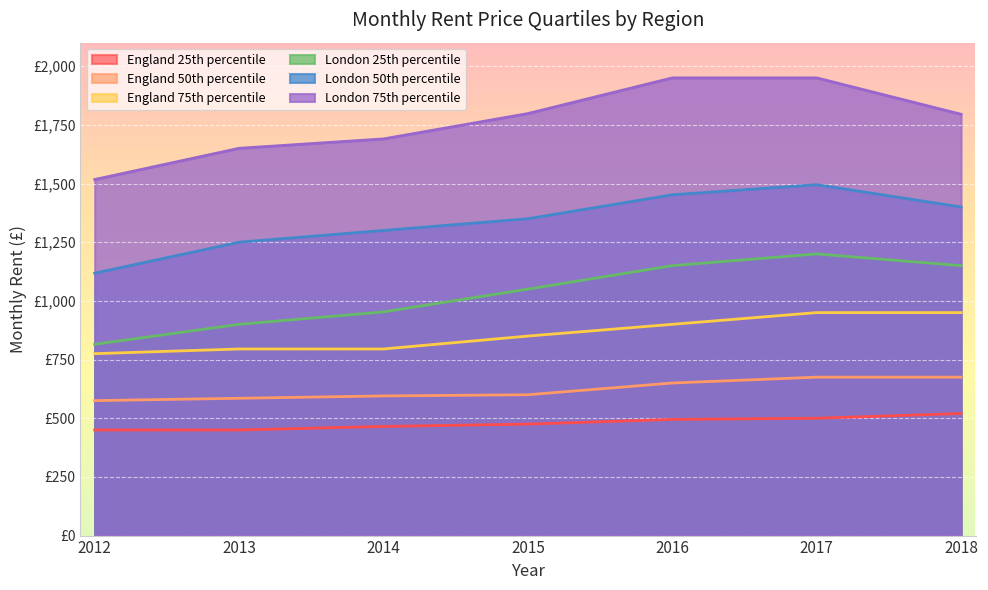

What is the minimum value for England 50th percentile?

575